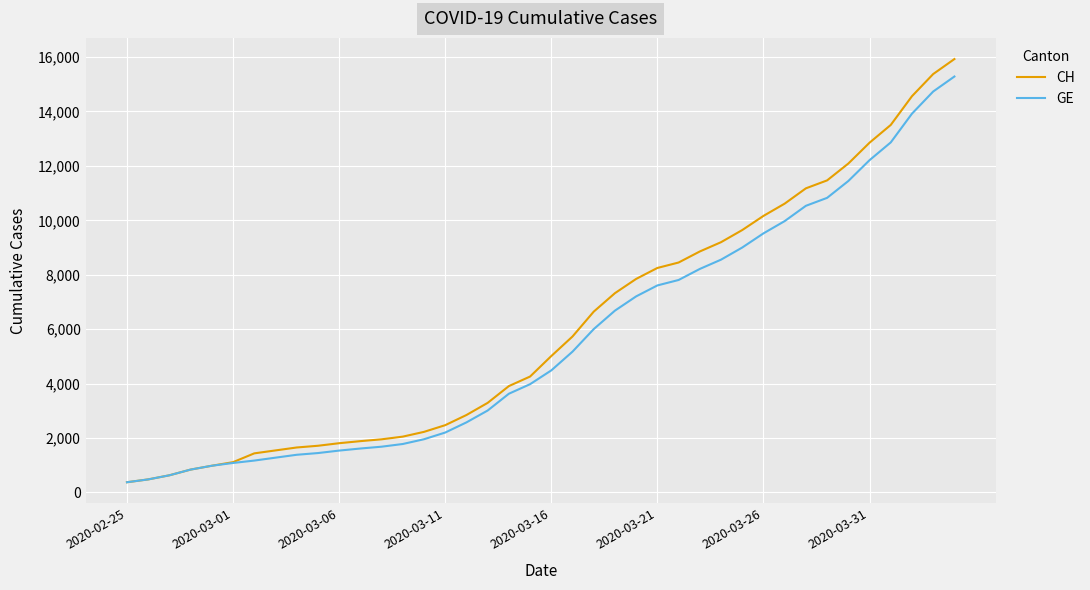

What is the smallest value displayed?

375